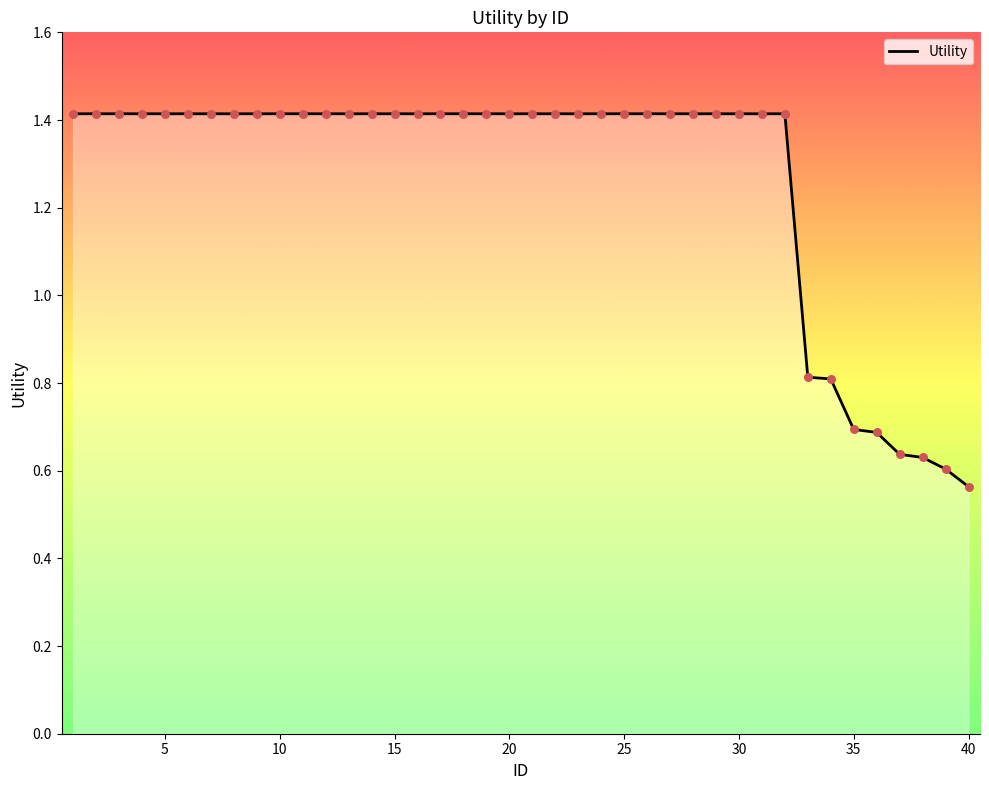

What is the difference between the maximum and minimum values?

0.9